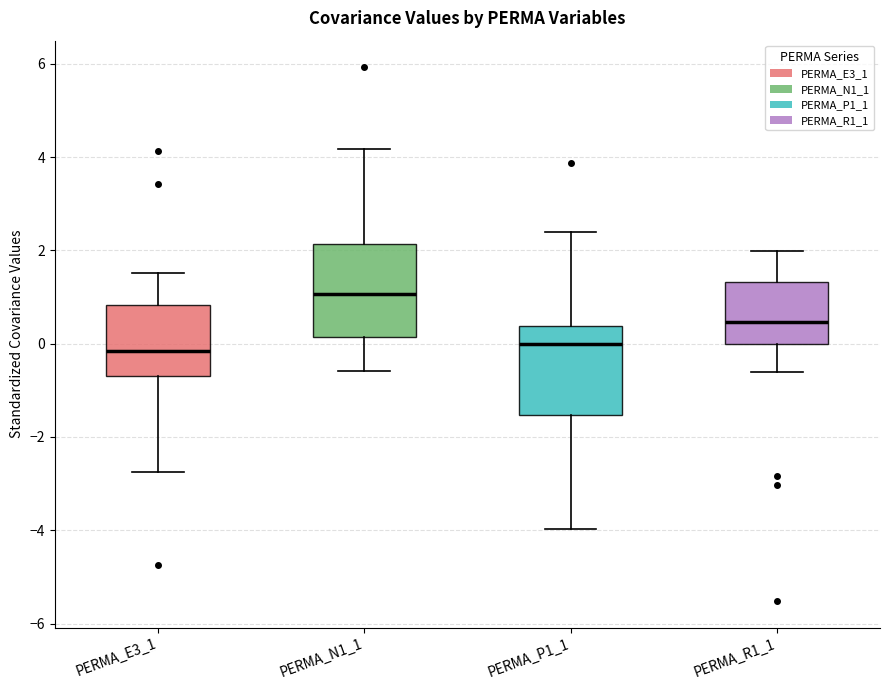

Where is the lower edge of the box for PERMA_E3_1 on the y-axis? The values are not printed on the chart, so give them approximately, as read against the axis.

-0.6